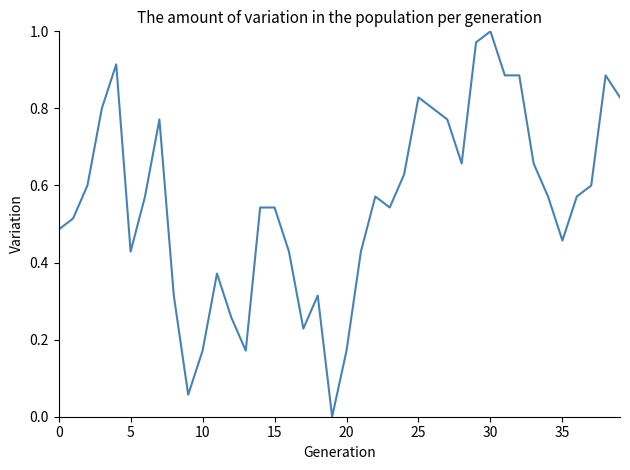

Does the chart display data point markers on the line(s)?

No